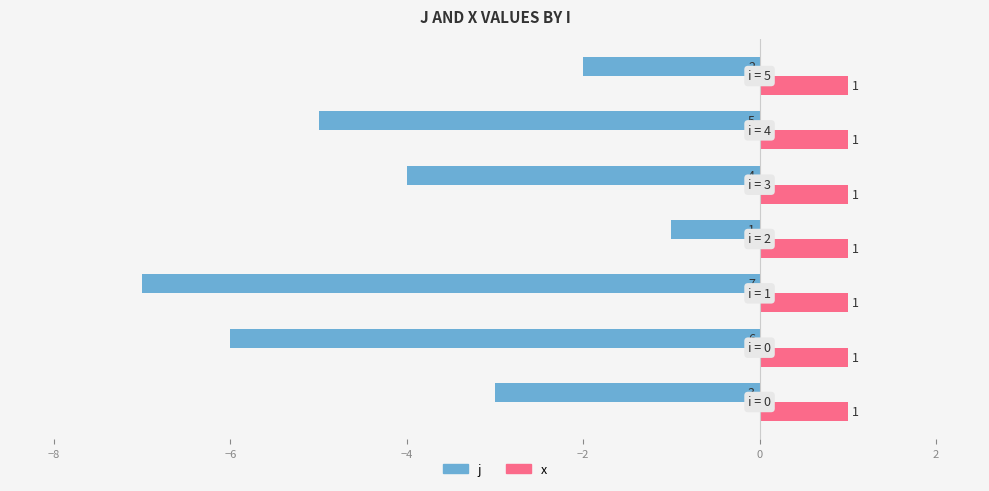

List the series in order of their overall mean, highest first.

x, j